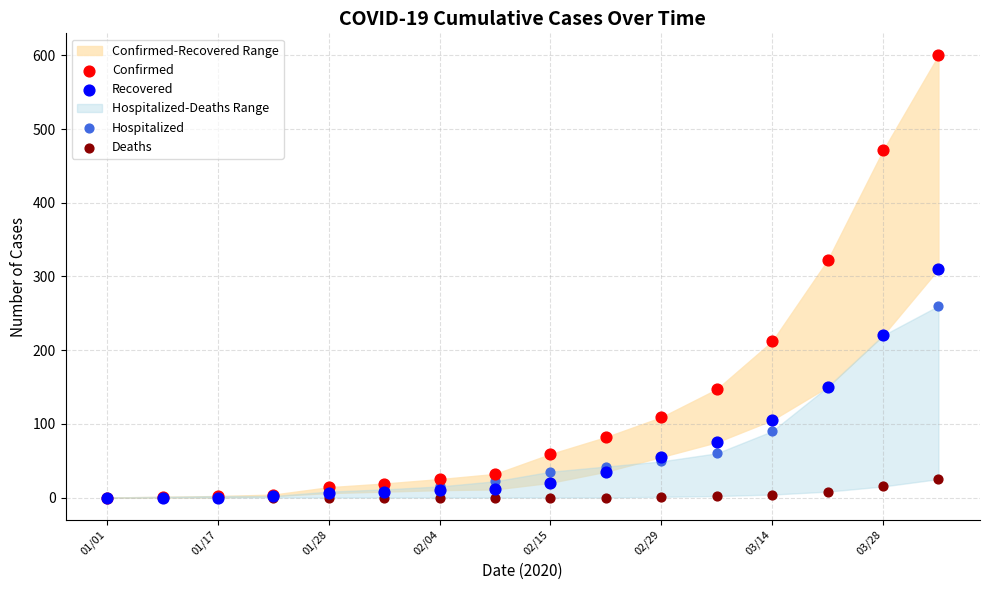

Across all series, what Y value is closest to 300?

310